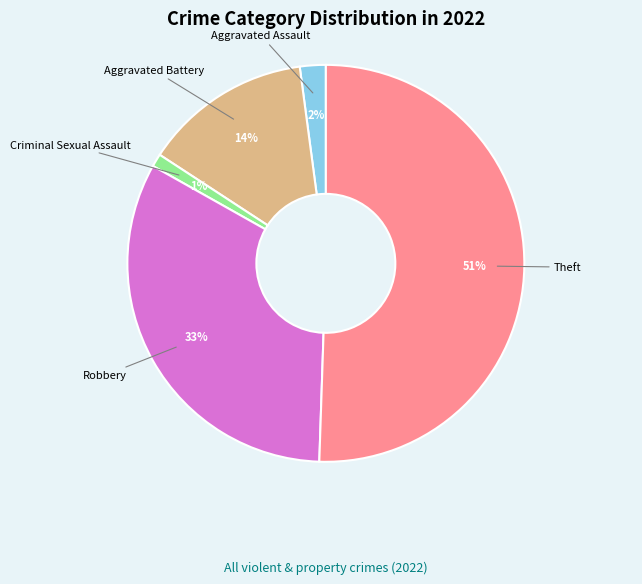

Which category accounts for the majority?

Theft